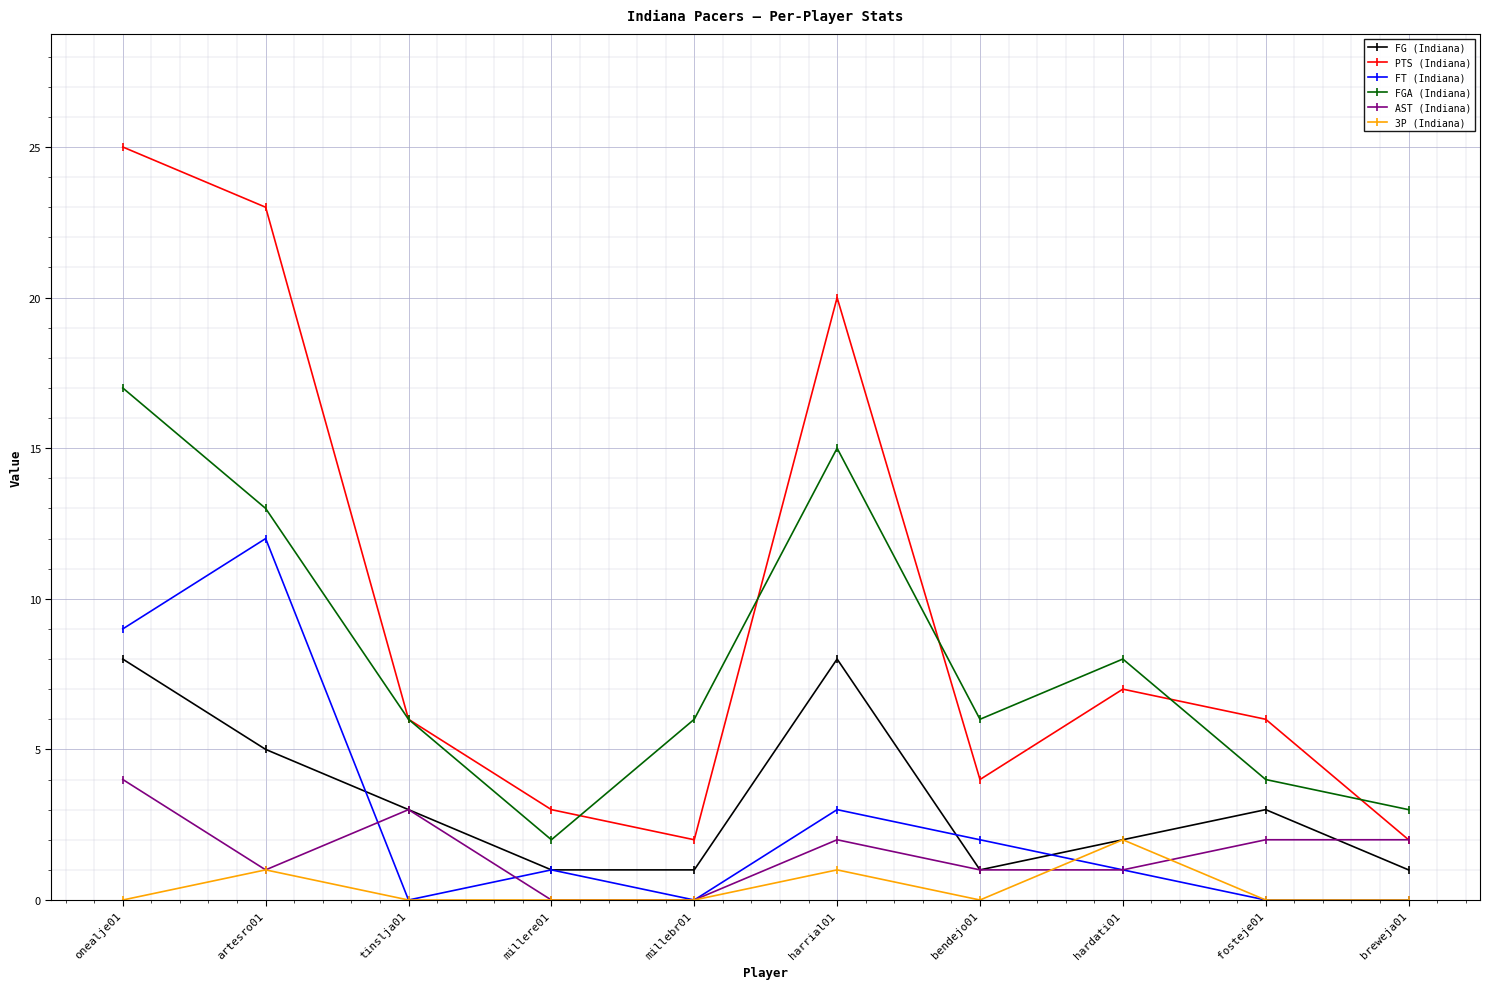

What is the approximate value of PTS (Indiana) at hardati01, to the nearest 5?

5